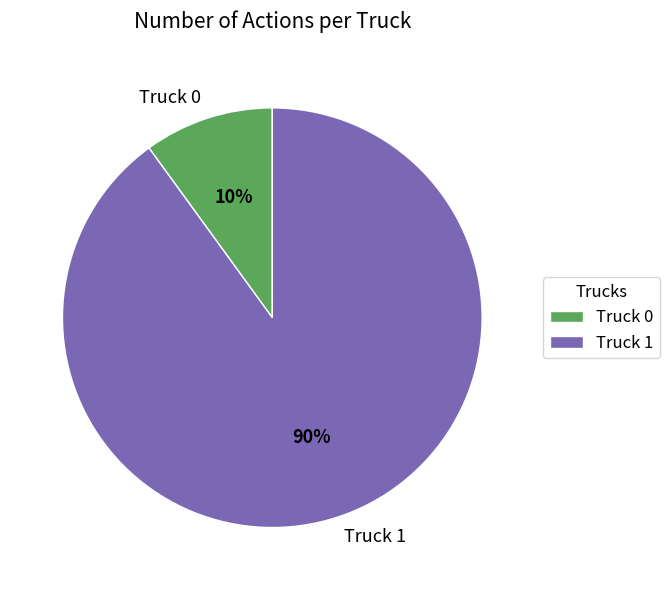

To the nearest percent, what is the combined percentage of Truck 0 and Truck 1?

100%